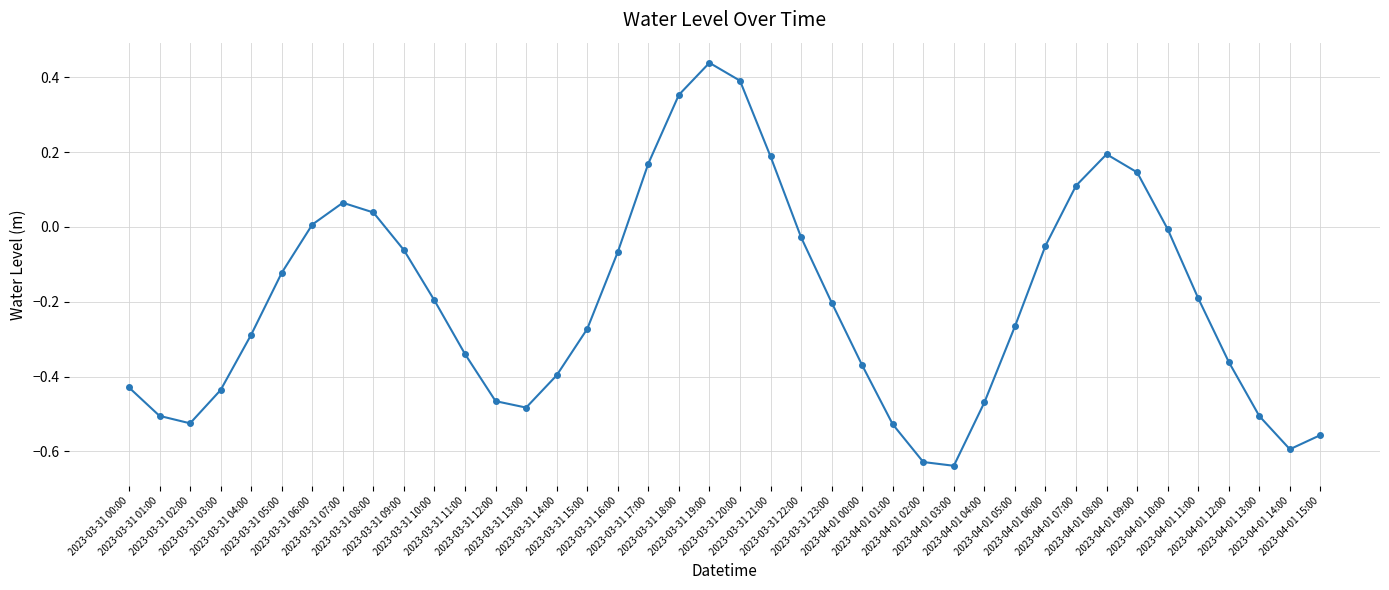

The chart shows a value of -0.3 at 2023-03-31 01:00. True or false?

False